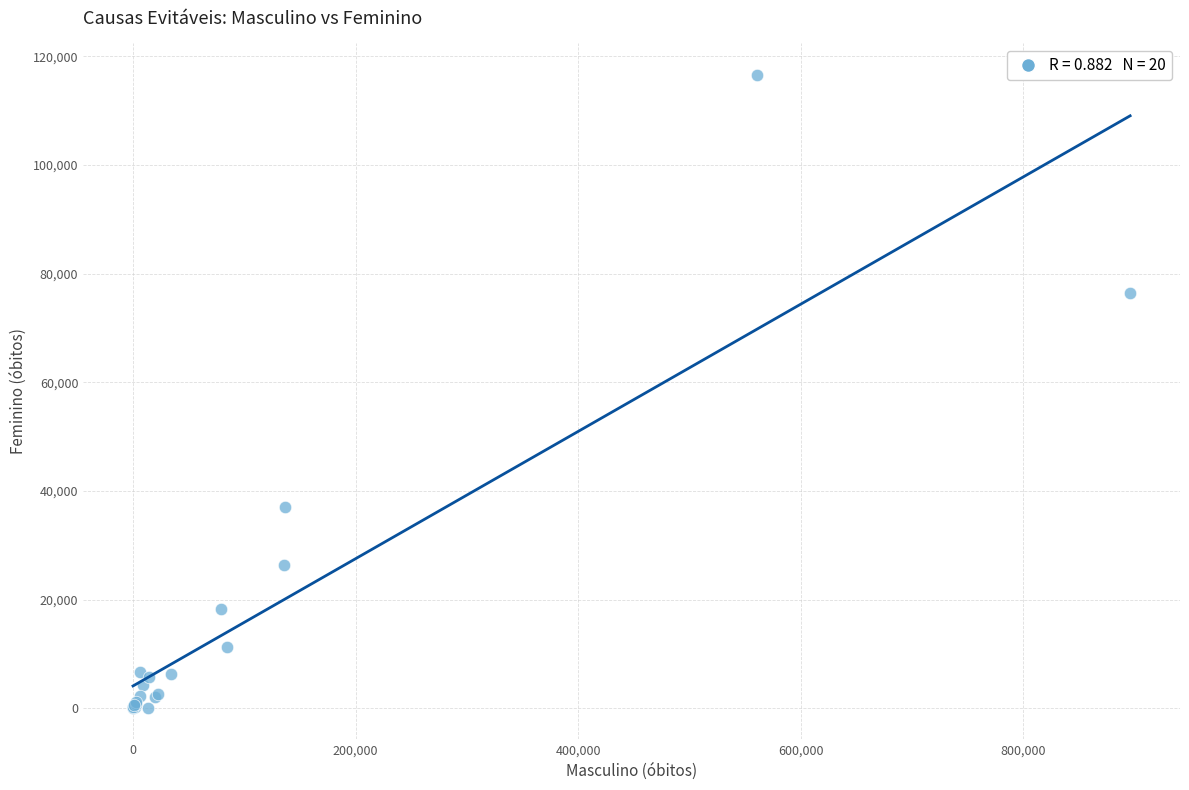

What Y value in the scatter plot is closest to 58335?

76451